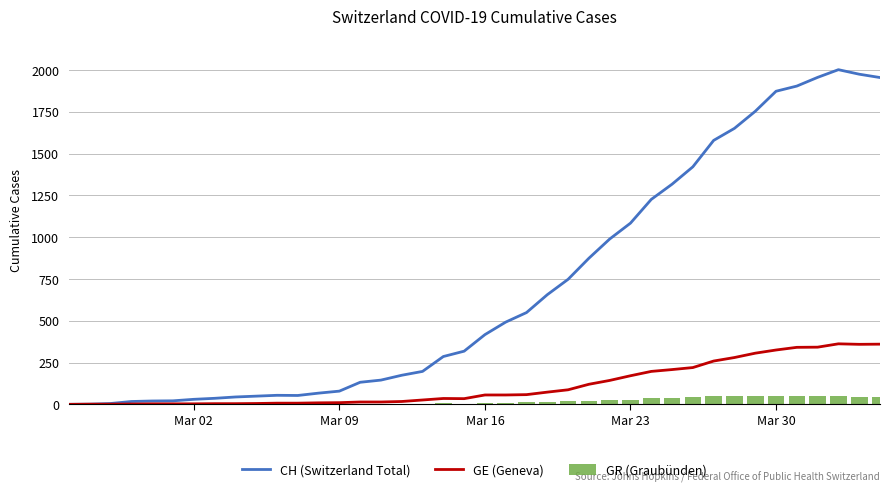

How many positive values does the GR (Graubünden) series have?

21